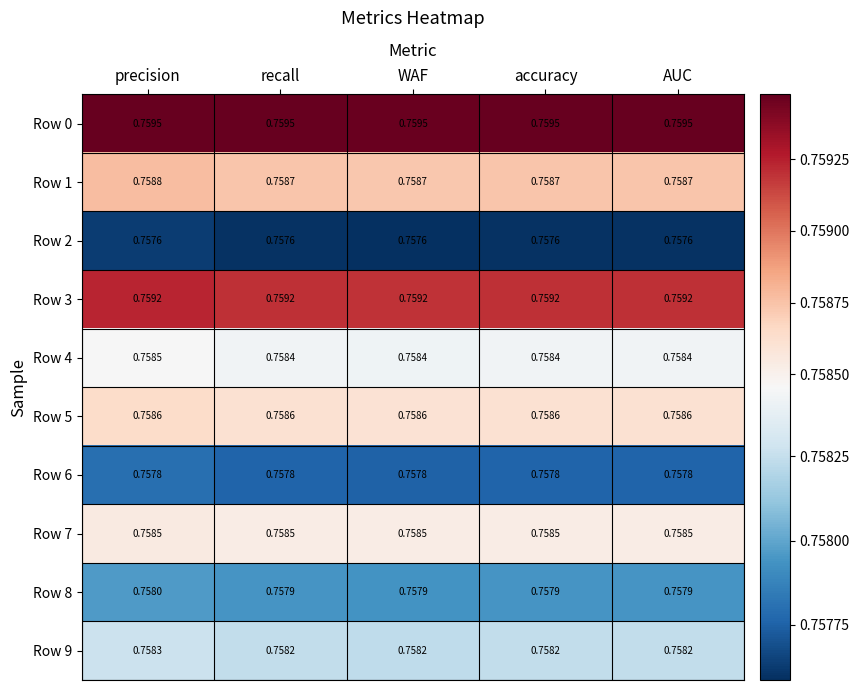

Is the value of Row 1 at precision greater than the value of Row 5 at recall?

Yes